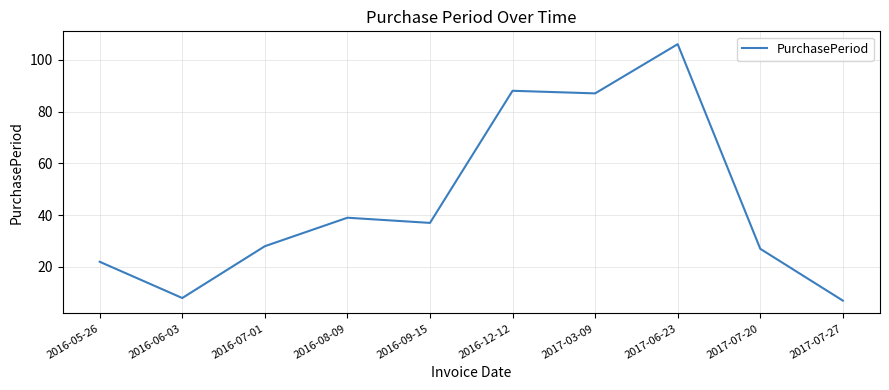

Is it true that the value at 2017-07-20 is 27?

True